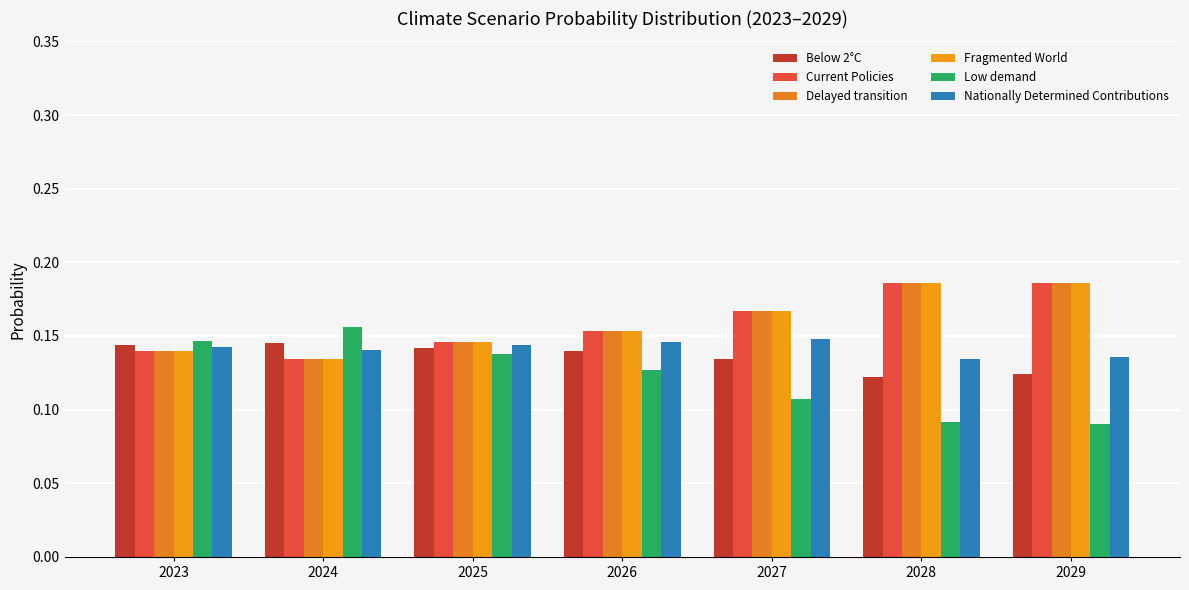

What is the maximum value for Fragmented World?

0.2